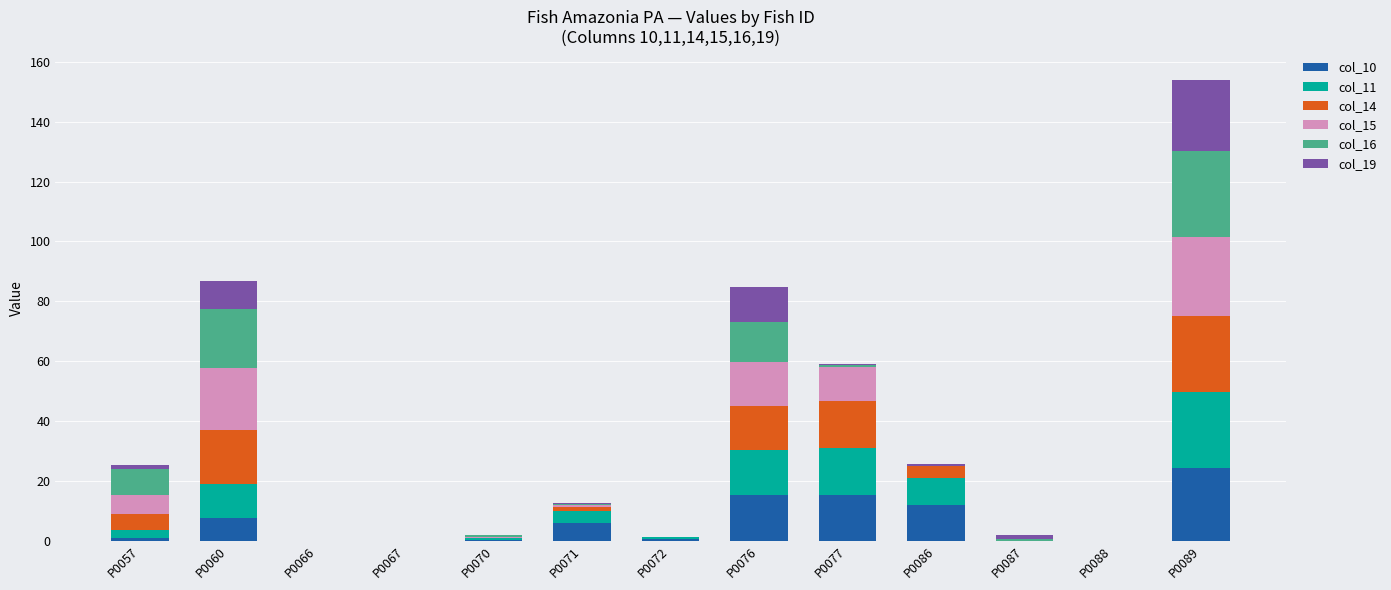

The col_10 series shows 13.3 at P0087. True or false?

False